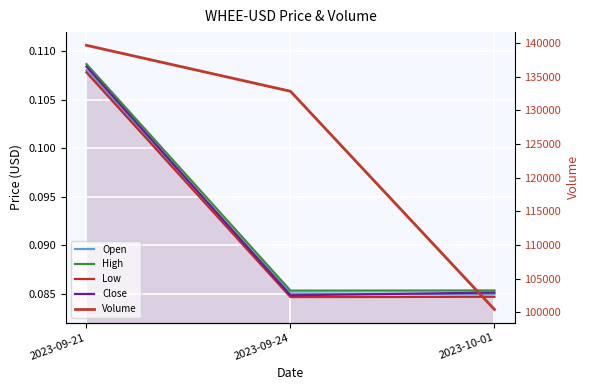

The value of High at 2023-09-24 is 0.0. True or false?

False